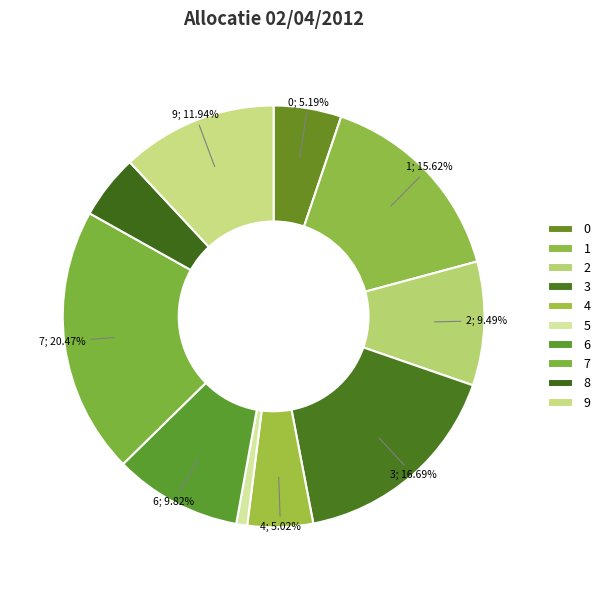

Which has a higher value, 4 or 5?

4